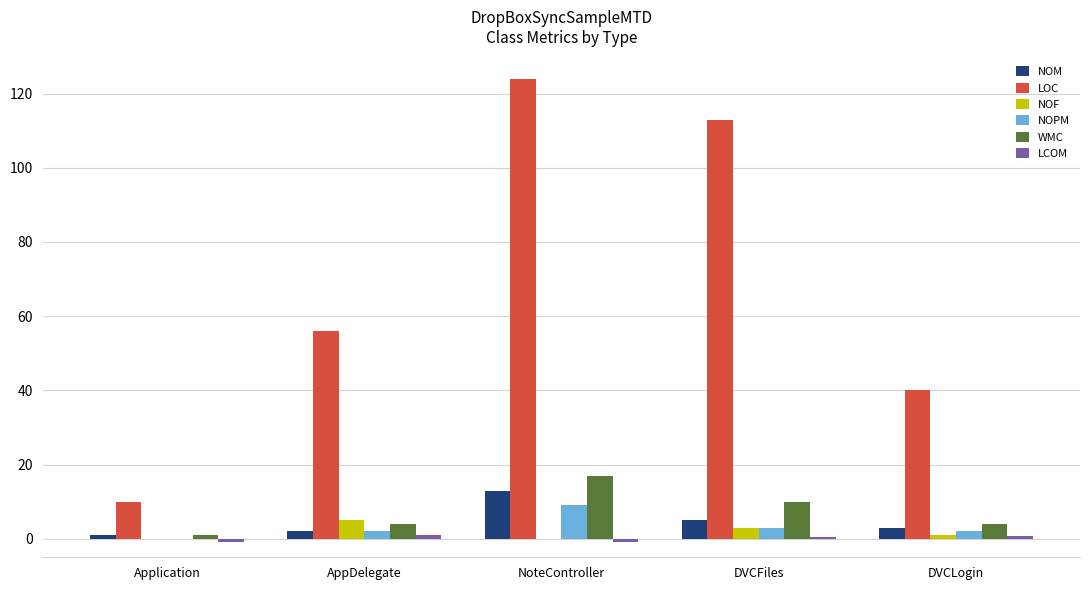

What is the greatest value displayed?

124.0